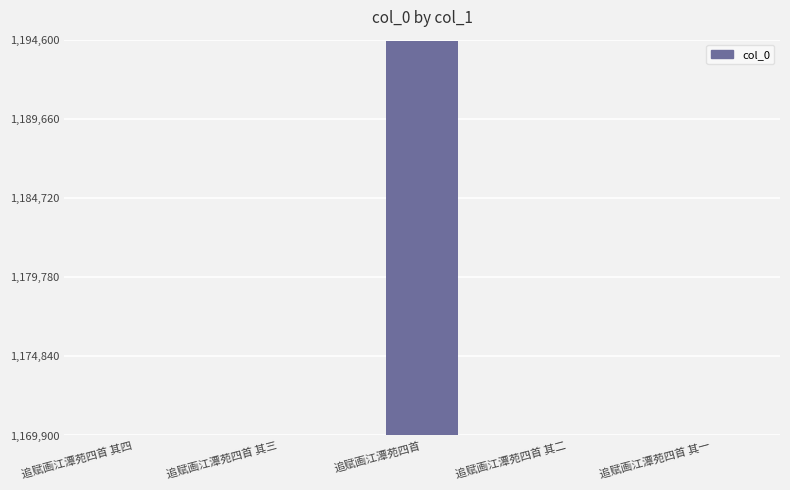

The chart shows a value of 1169937 at 追赋画江潭苑四首 其四. True or false?

True